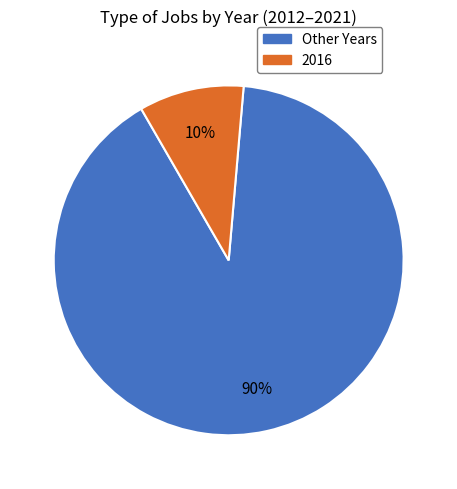

To the nearest percent, what is the average slice percentage?

50%